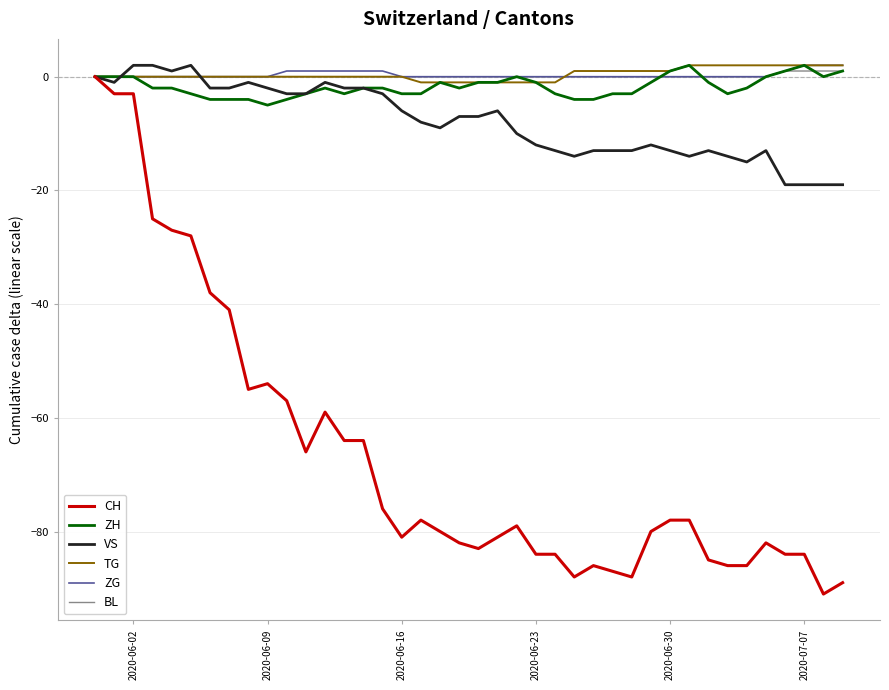

What is the lowest value of the ZH series?

-5